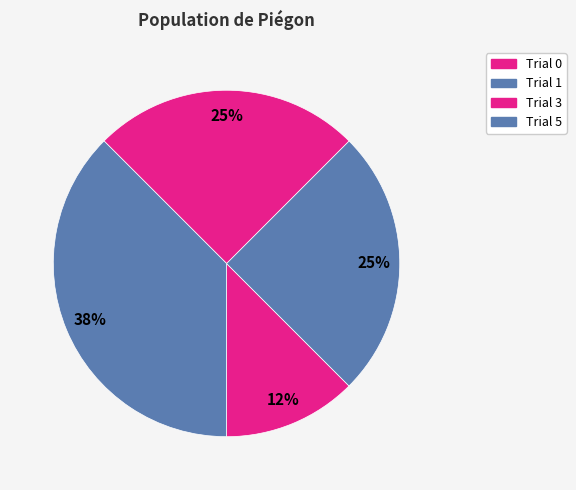

What percentage is the Trial 0 slice, to the nearest percent?

12%